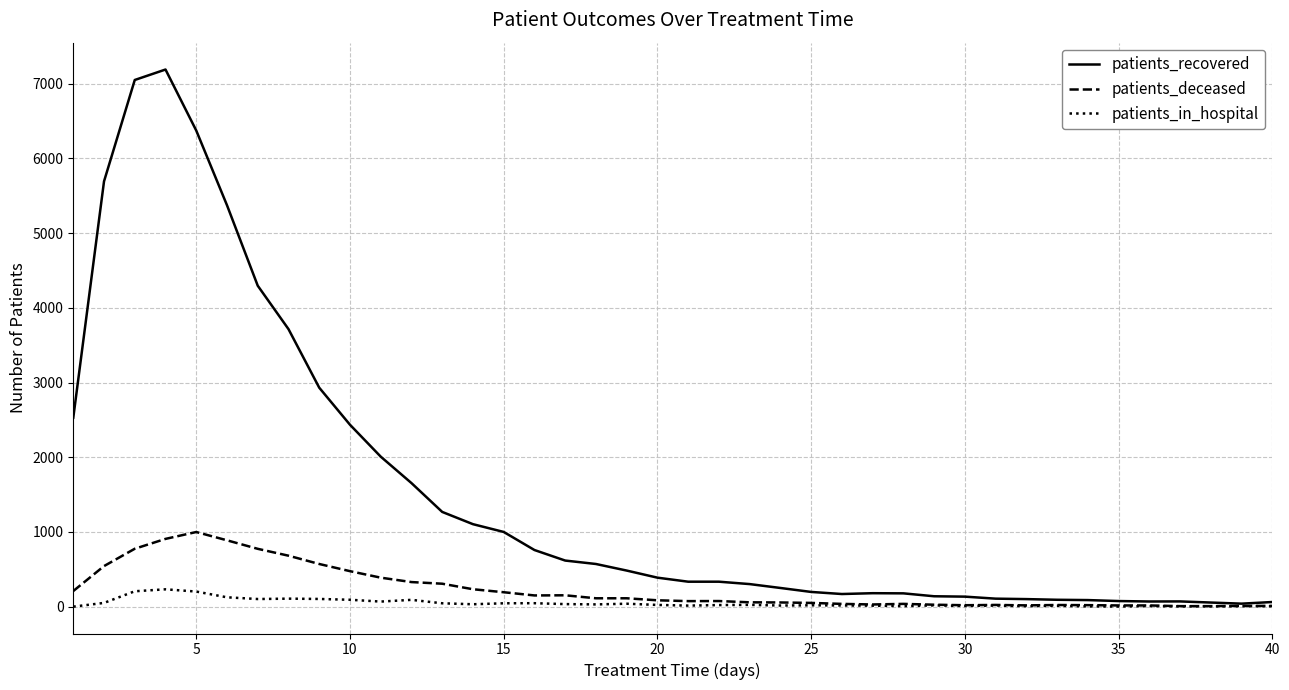

List the series in order of their peak value, lowest first.

patients_in_hospital, patients_deceased, patients_recovered